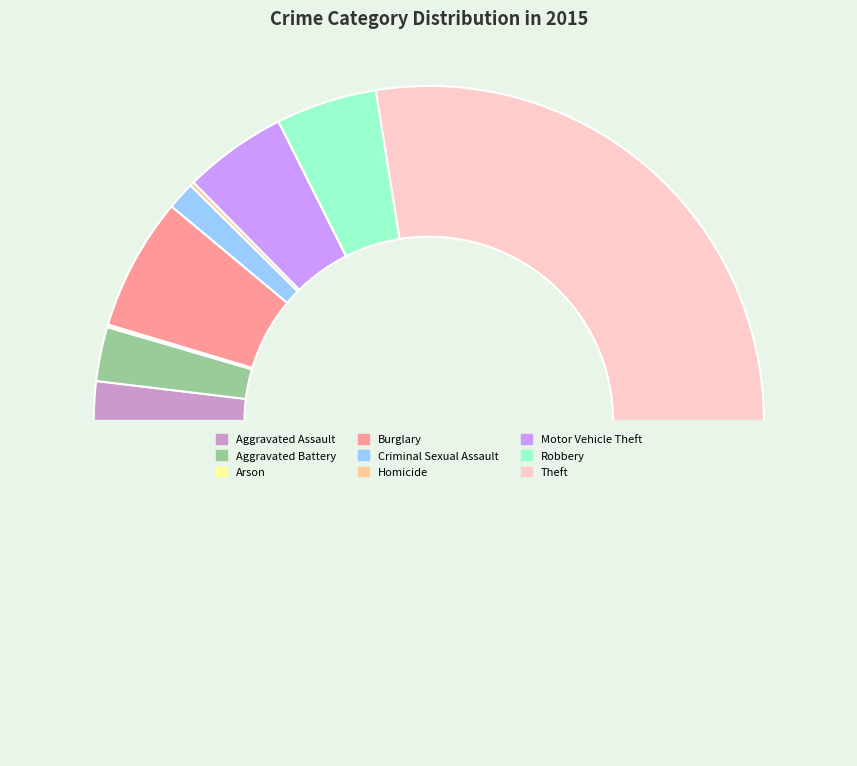

What is the largest slice in the pie chart?

Theft